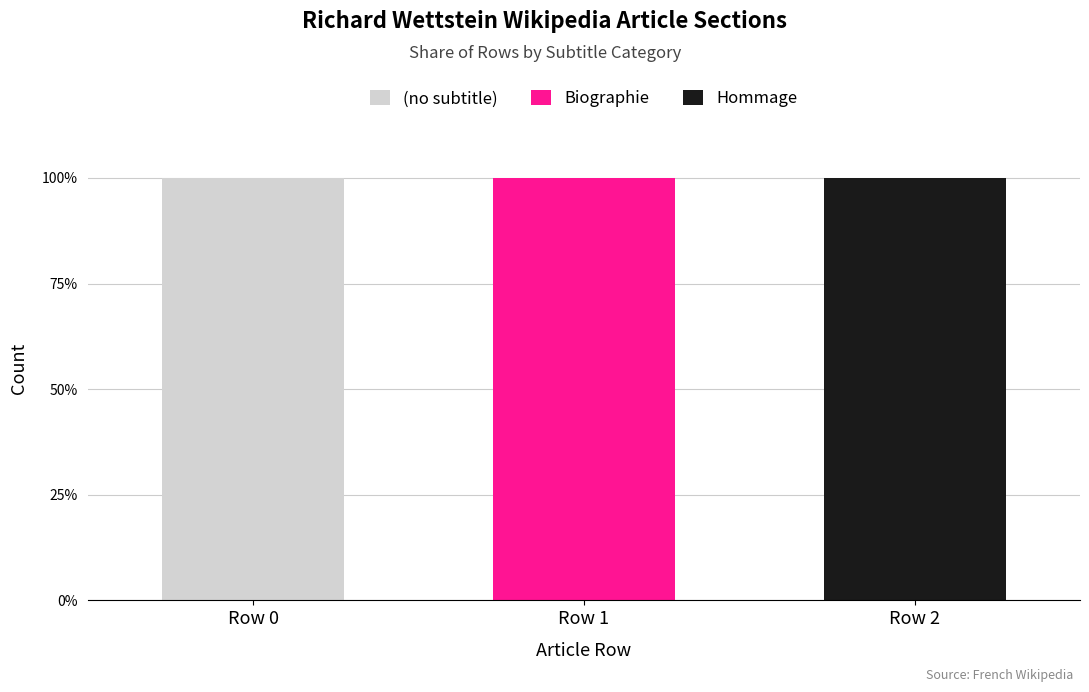

The value of (no subtitle) at Row 1 is 0. True or false?

True